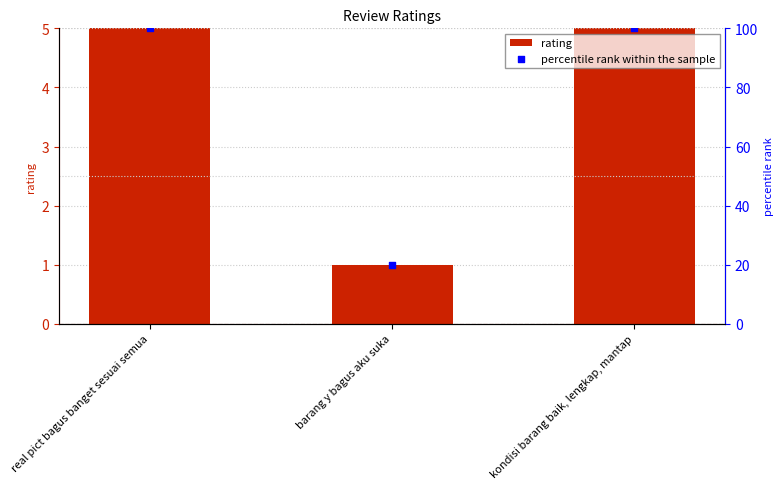

Which series reaches the minimum Y coordinate?

rating